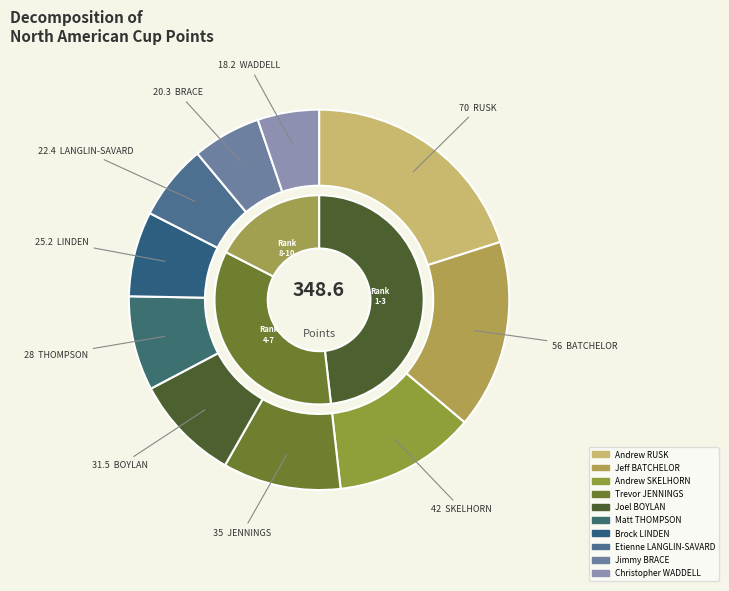

How much of the chart is everything except Matt THOMPSON?

92.0%